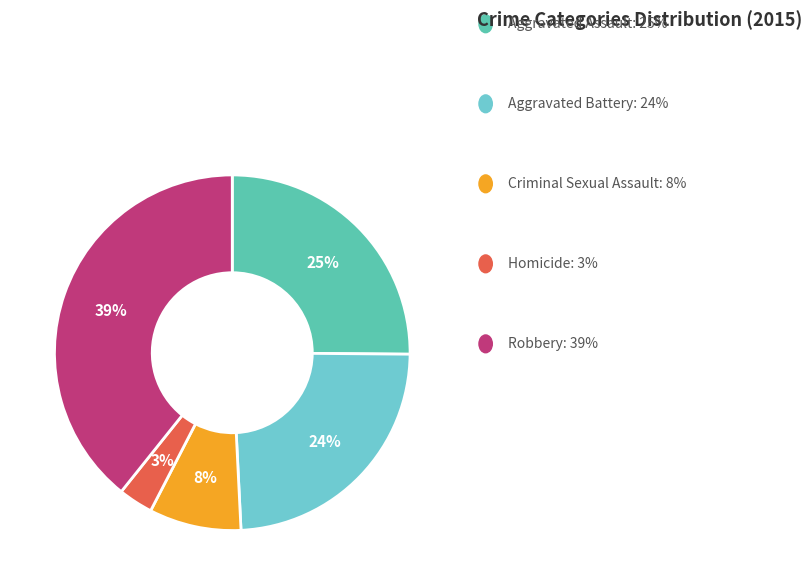

Count the number of slices in the pie.

5